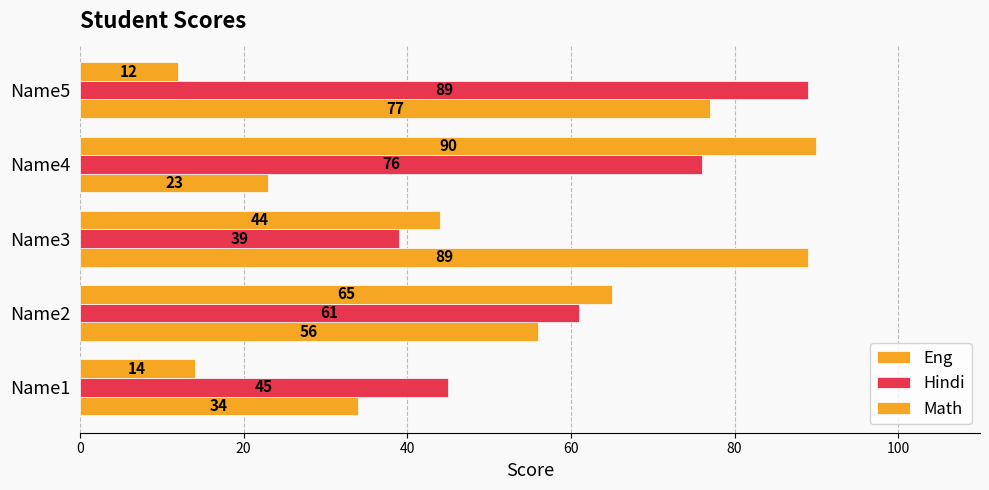

What is the value of the Eng bar at the 4th from the left?

23